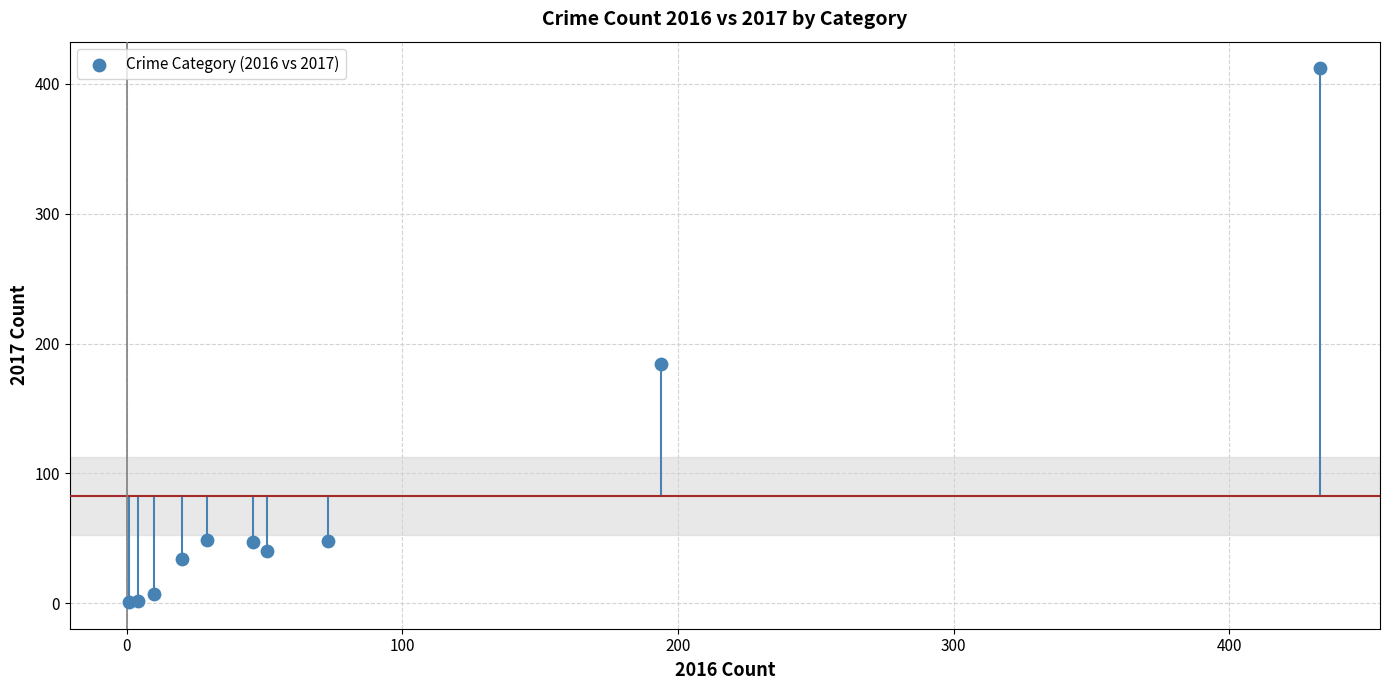

What Y value in the scatter plot is closest to 206?

184